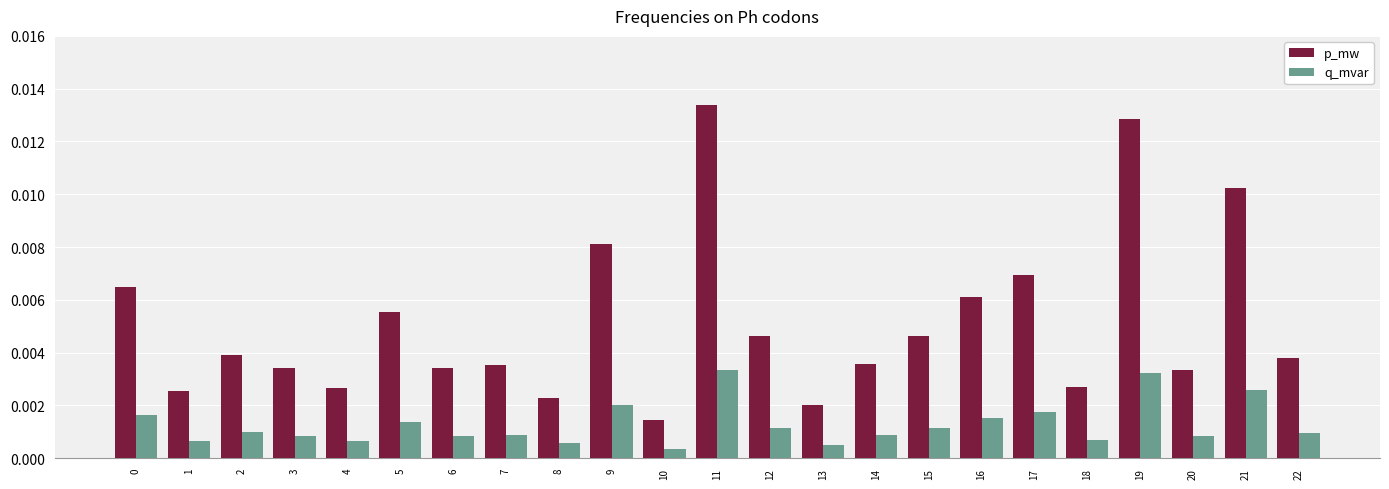

How many bars are there in total?

46